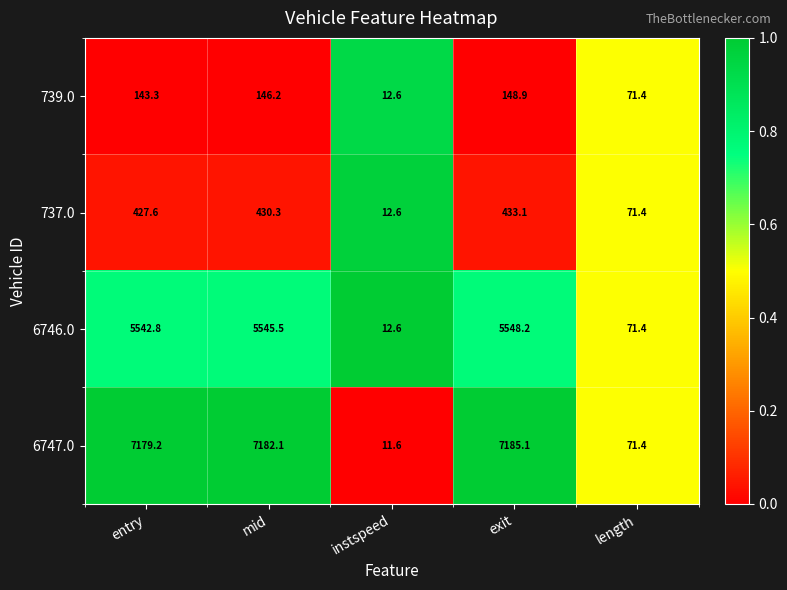

Reading left to right, what are all the values shown in this chart?

739.0: 143.3	146.2	12.6	148.9	71.4
737.0: 427.6	430.3	12.6	433.1	71.4
6746.0: 5542.8	5545.5	12.6	5548.2	71.4
6747.0: 7179.2	7182.1	11.6	7185.1	71.4